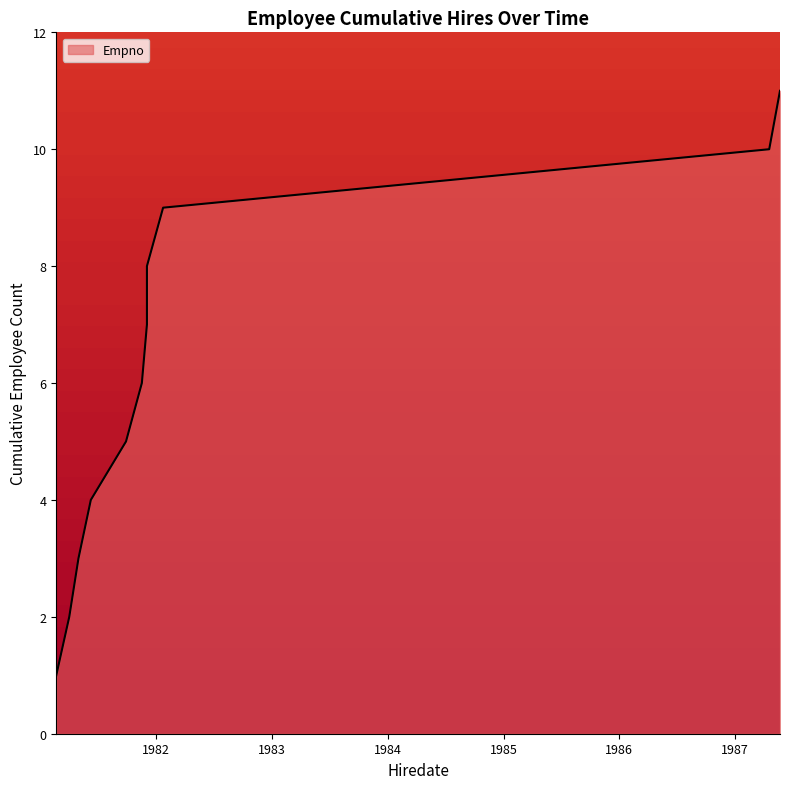

True or false: the data shows 168 at 1981-06-09.

False